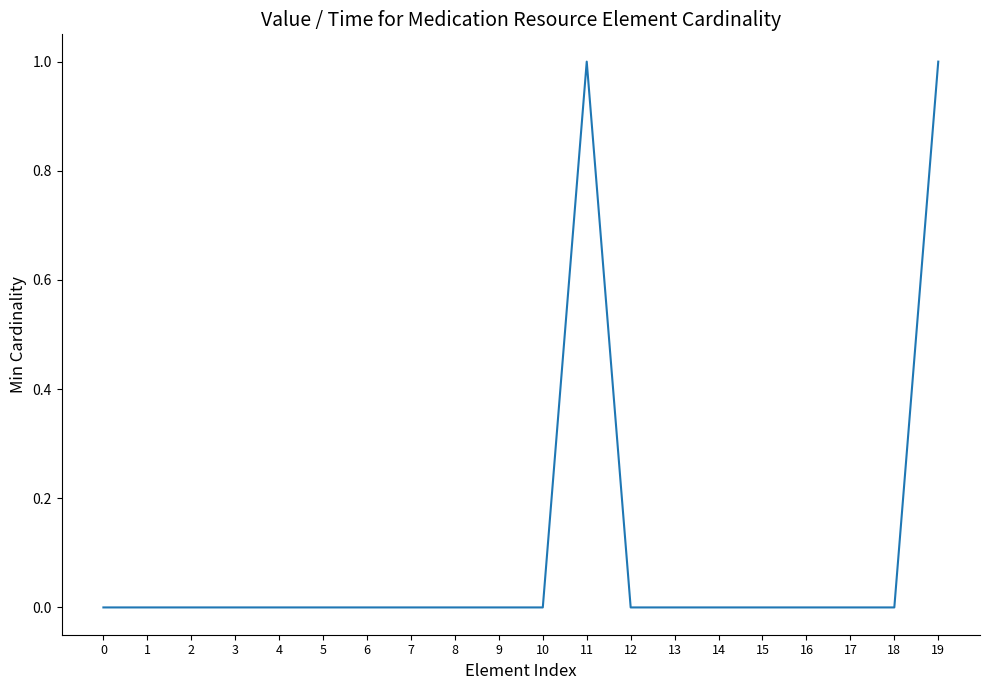

What is the change in value from 7 to 19?

+1